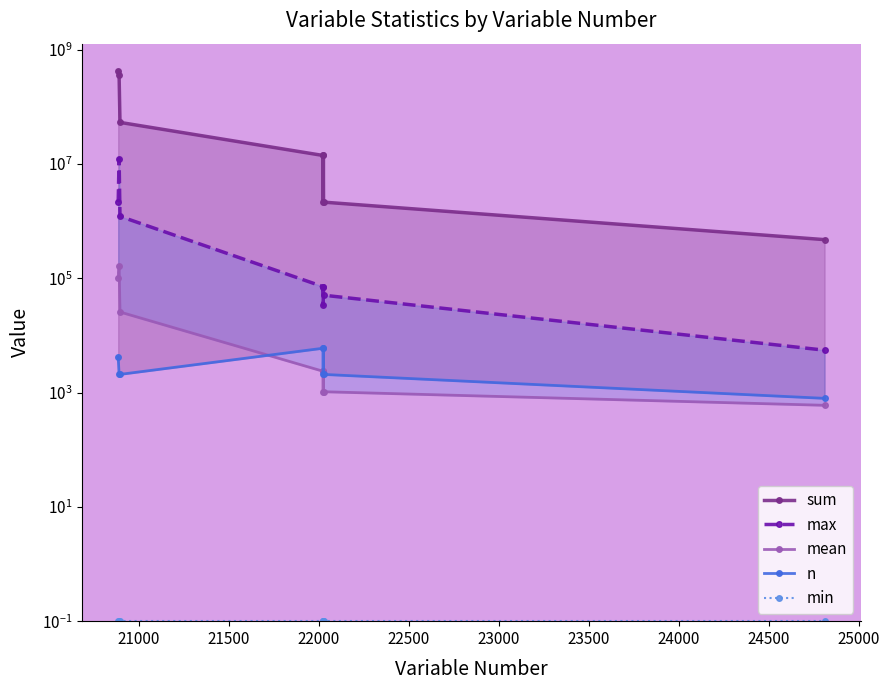

How many values in the max series exceed 71587?

3